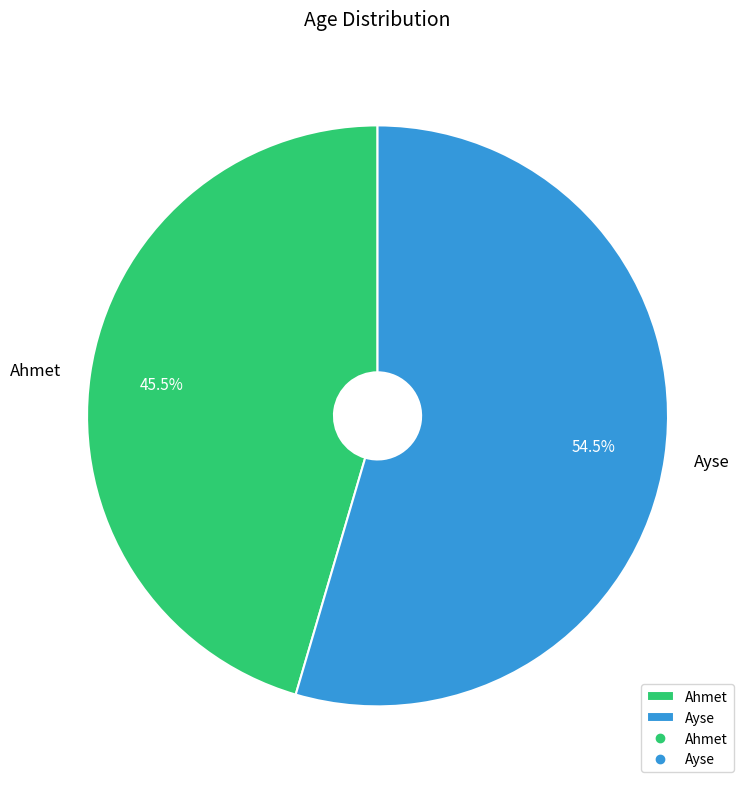

What is the total percentage of Ayse and Ahmet?

100.0%